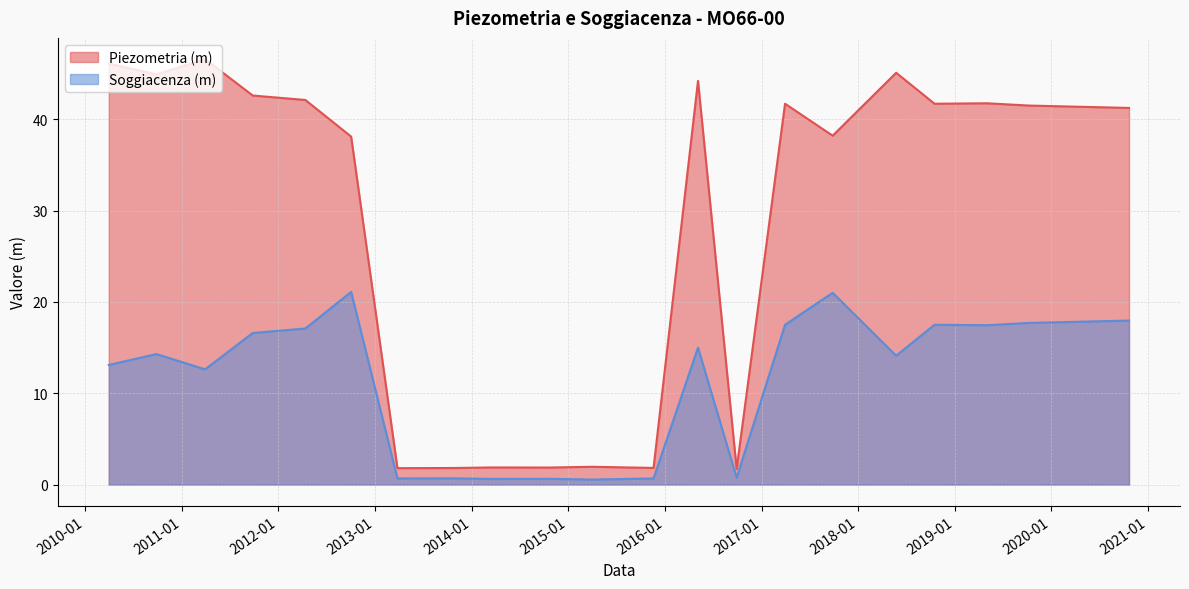

What position from the right is 2016-05-05?

9